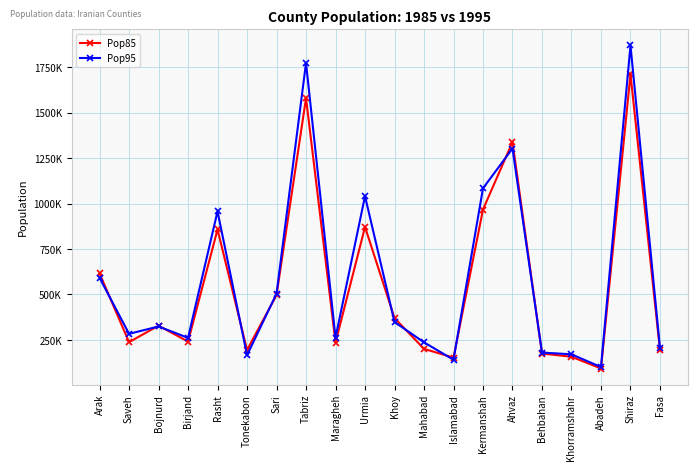

What is the difference between the maximum and second lowest values in the Pop85 series?

1558686